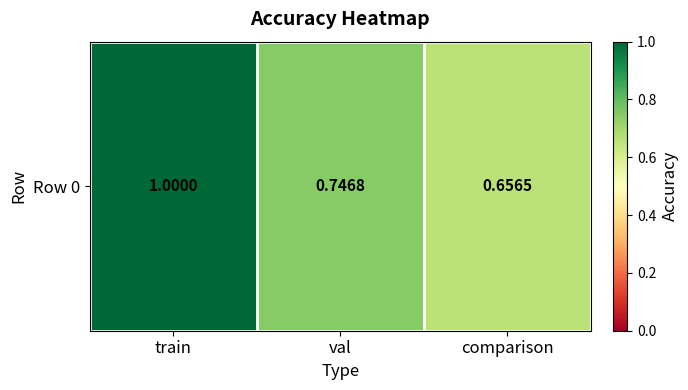

The value at val is 0.7. True or false?

True